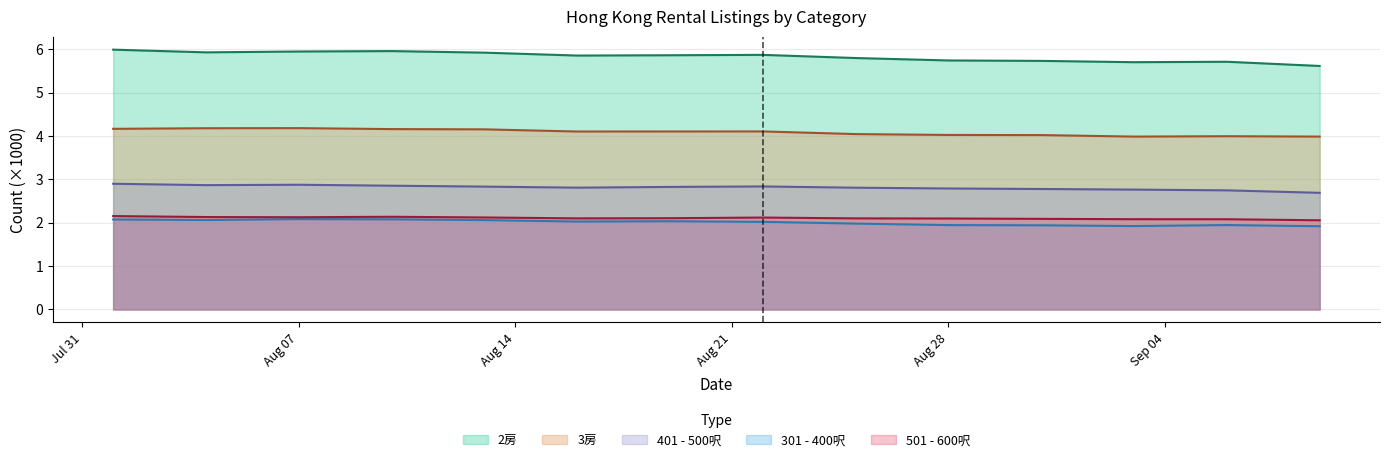

At how many categories does at least one series exceed 5?

14